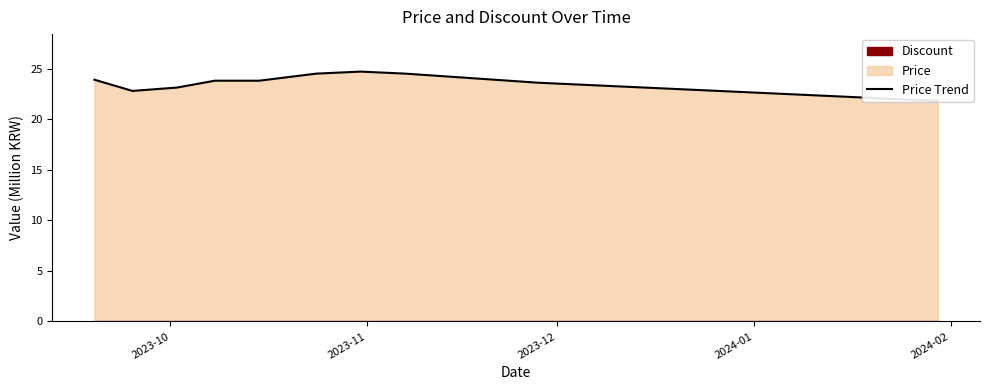

How many interior local valleys (lower than both neighbors) does the data have?

1